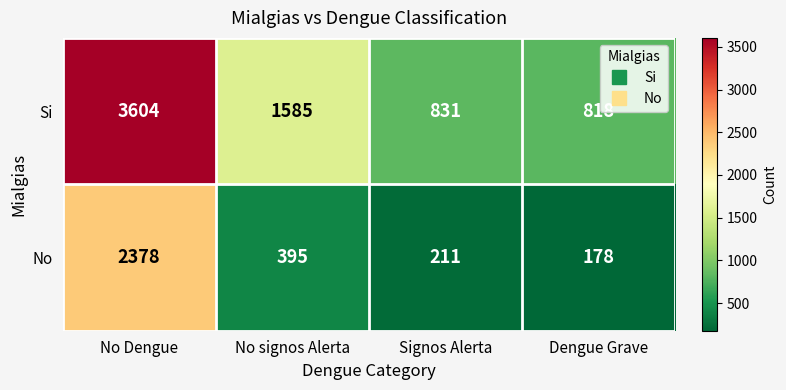

What is the difference between the maximum and second lowest values in the No series?

2167